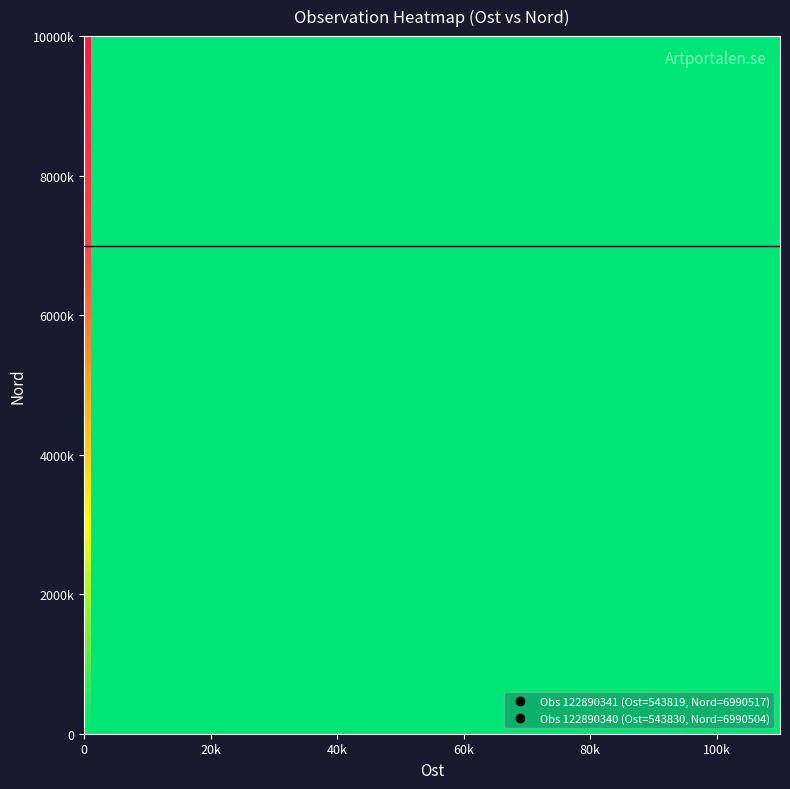

Which series has the widest spread of values?

nord_values